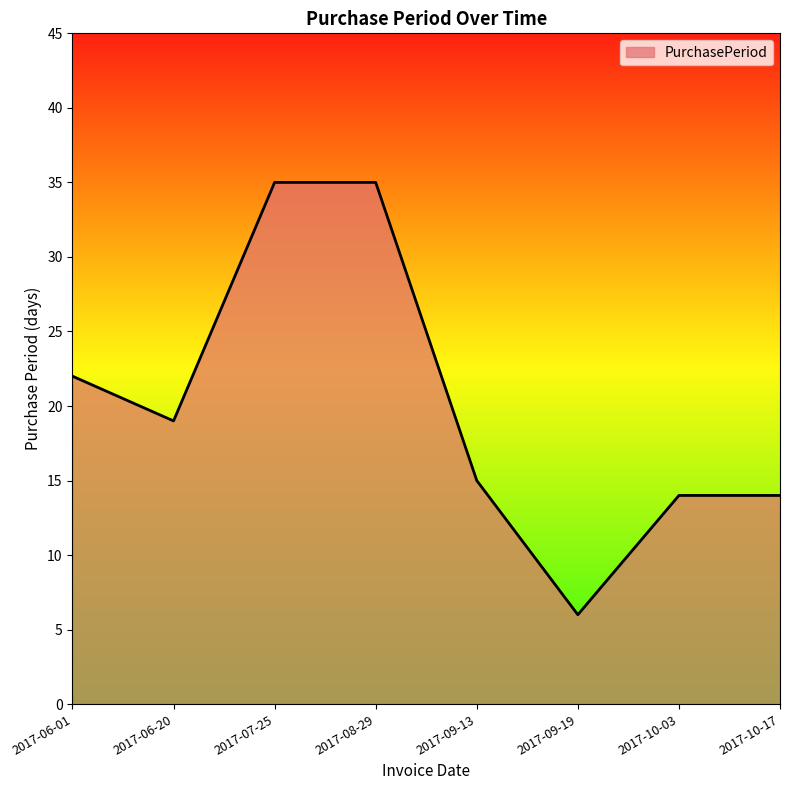

At which label is the value closest to 20?

2017-06-20